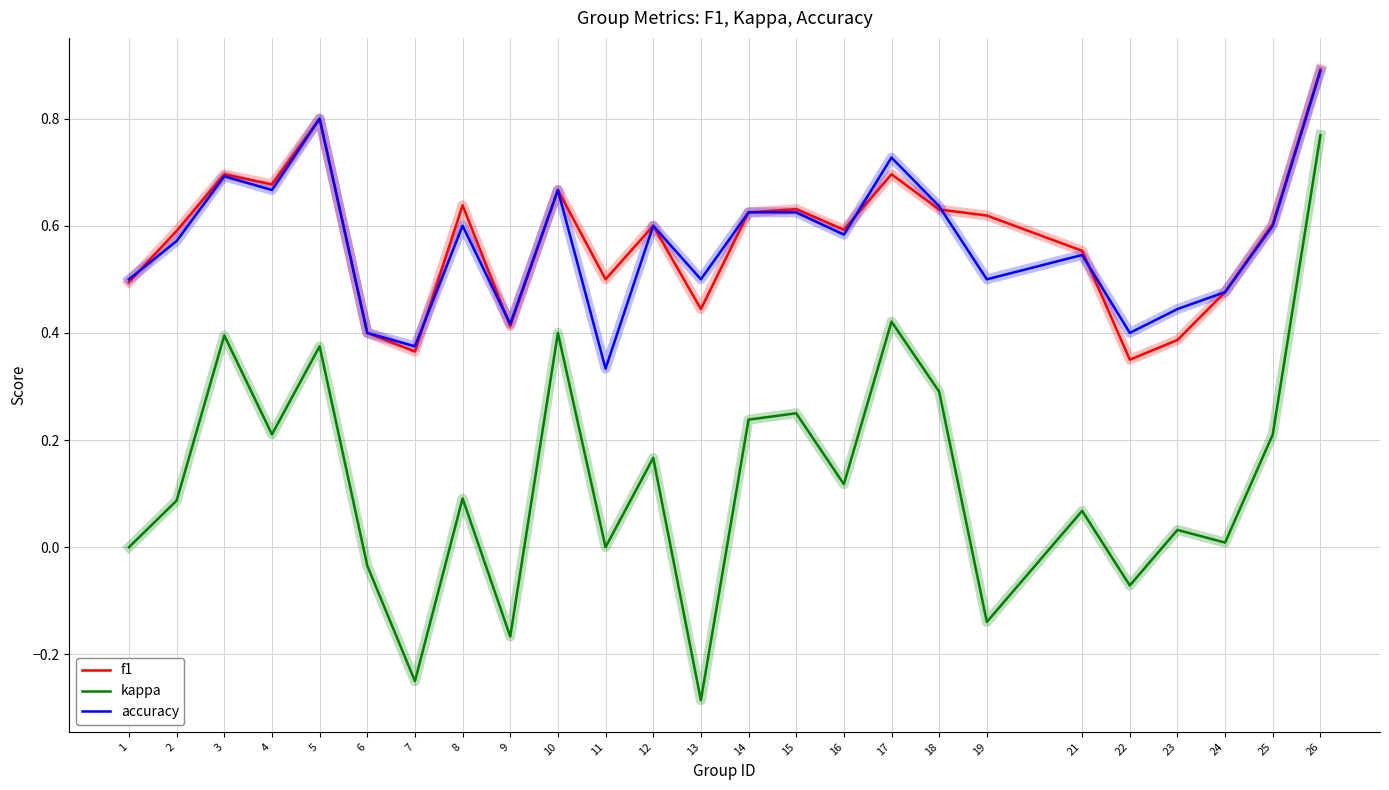

True or false: f1 has a value of 0.8 at 8.

False